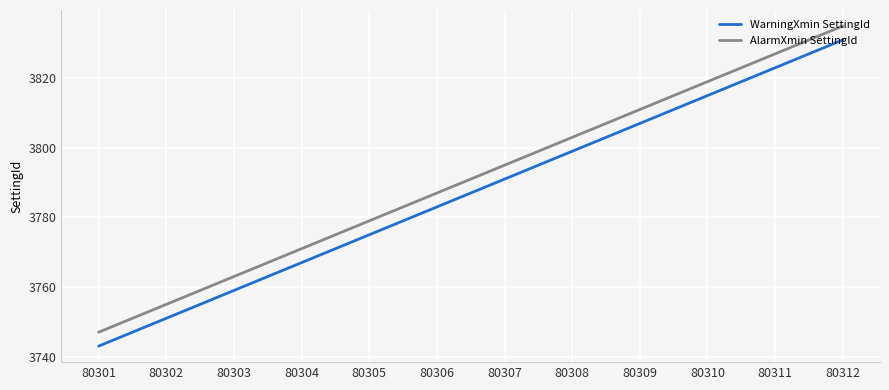

Does the chart have visible grid lines?

Yes